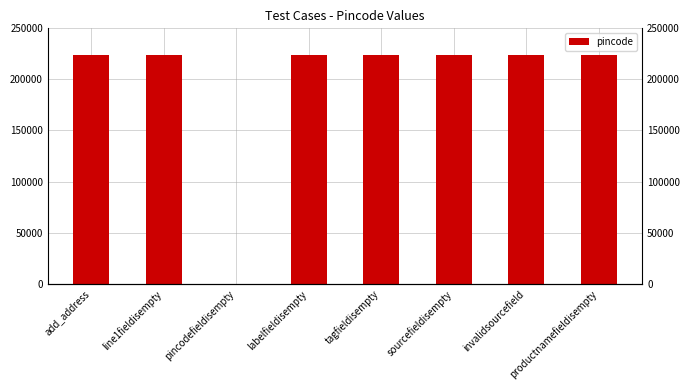

Is it true that the value at add_address is 115659?

False